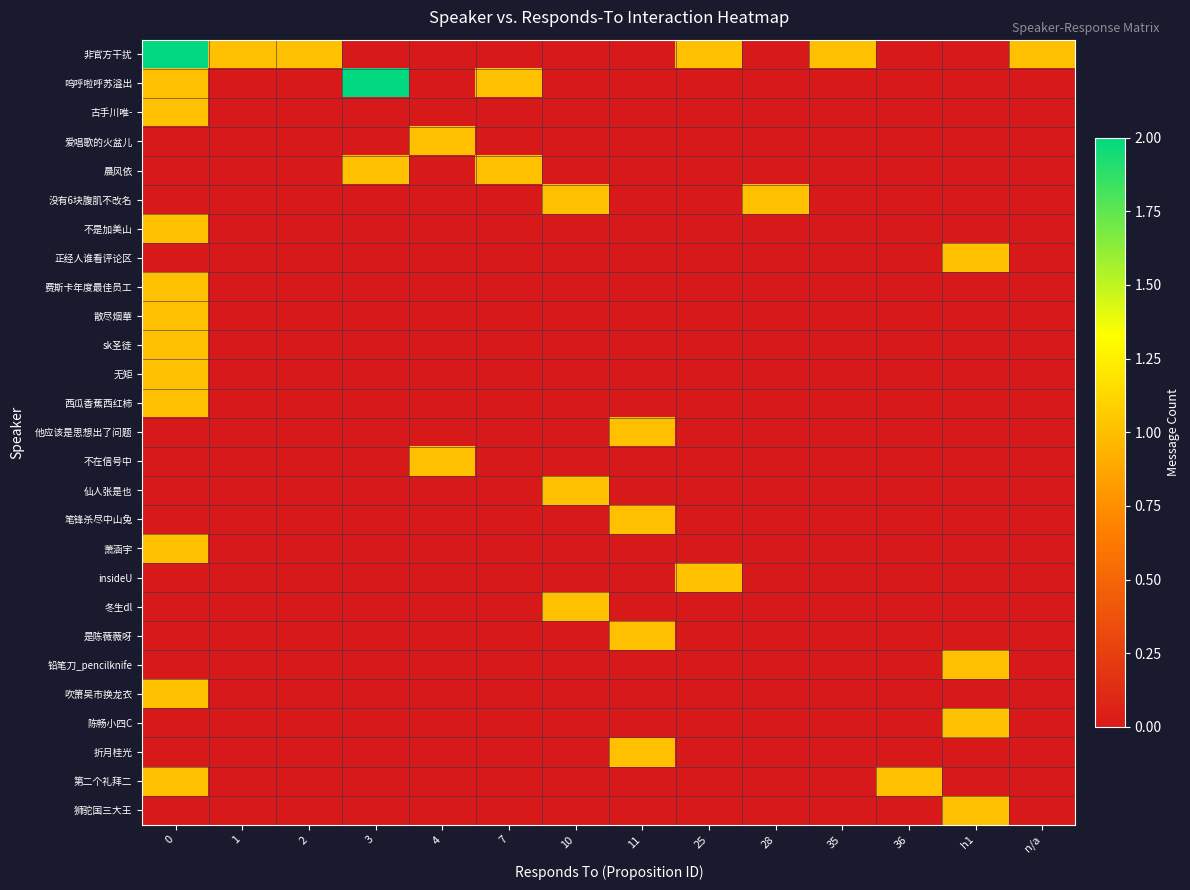

Which series has the largest range (max minus min)?

非官方干扰